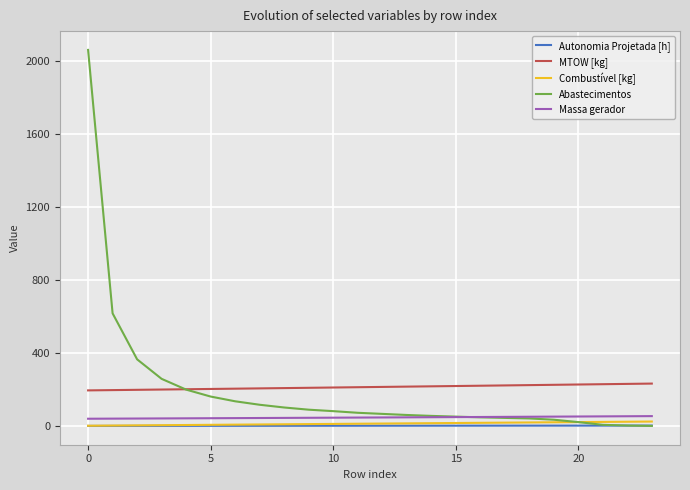

Which series has the widest spread of values?

Abastecimentos